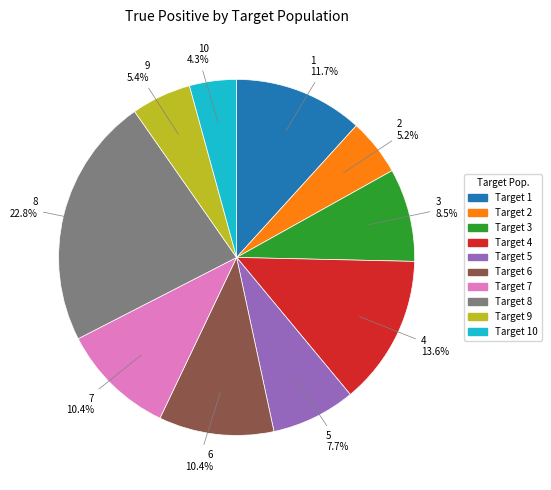

Approximately how many times larger is the value at Target 5 compared to Target 1?

0.7